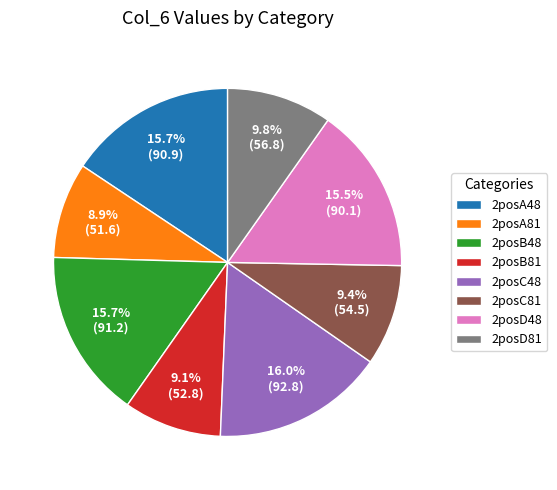

What percentage do 2posD81 and 2posB48 together represent?

25.5%